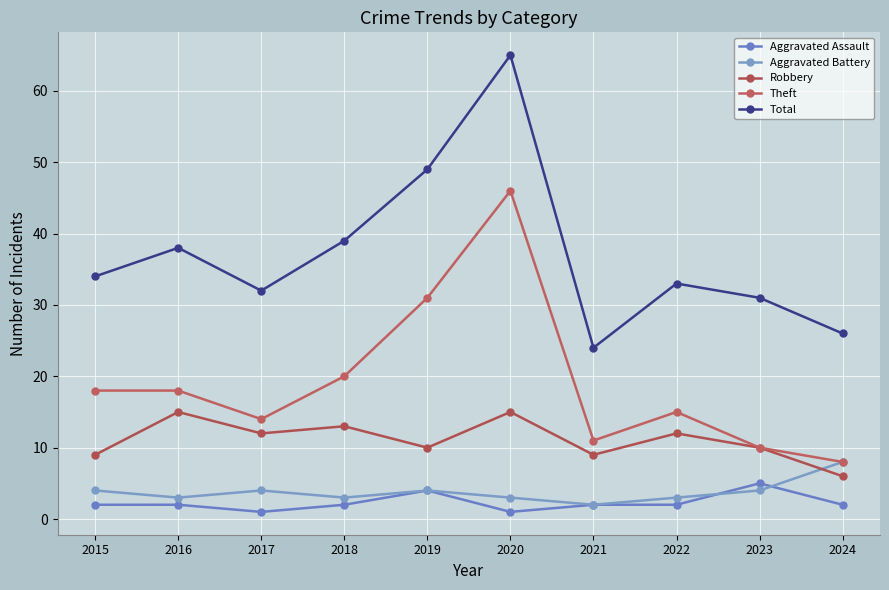

Is it true that Aggravated Battery equals 3 at 2022?

True